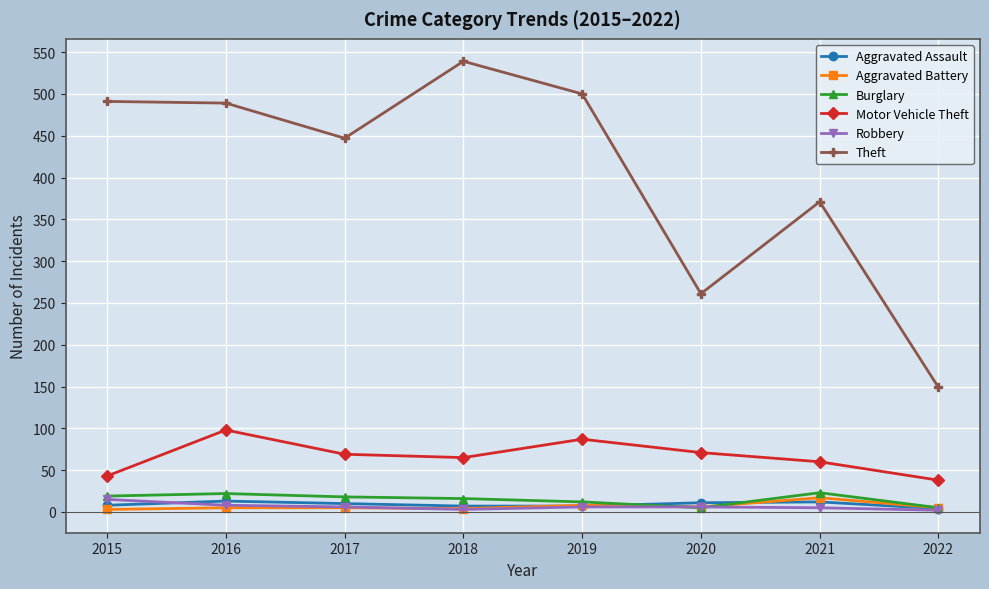

What is the sum of the Theft values at 2020 and 2017?

708